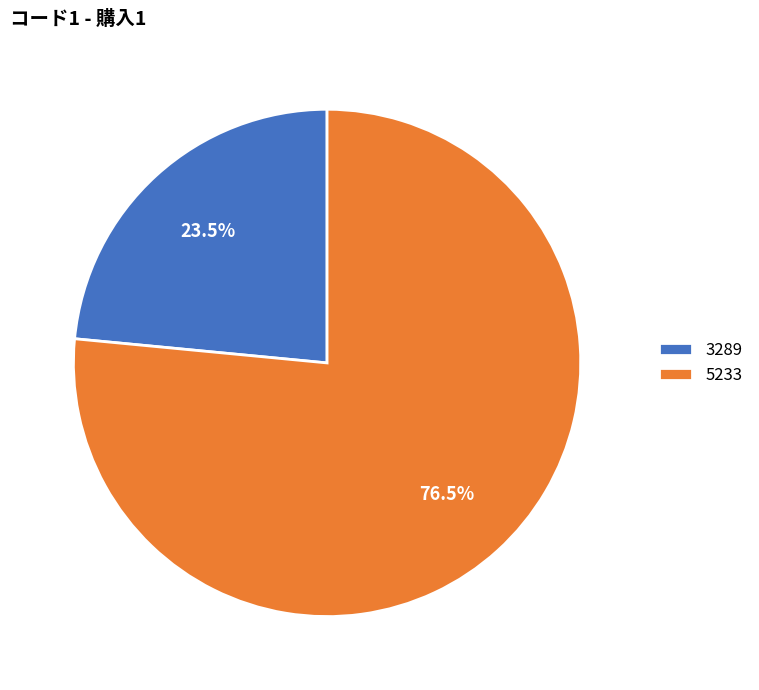

To the nearest percent, what is the difference between the largest and smallest slice percentages?

53%